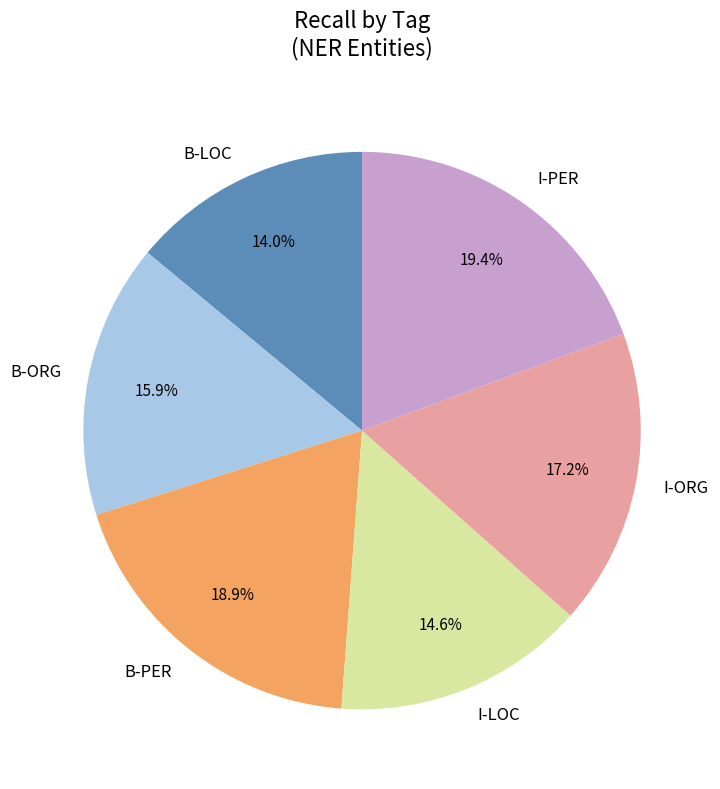

Is there a majority slice in this chart?

No